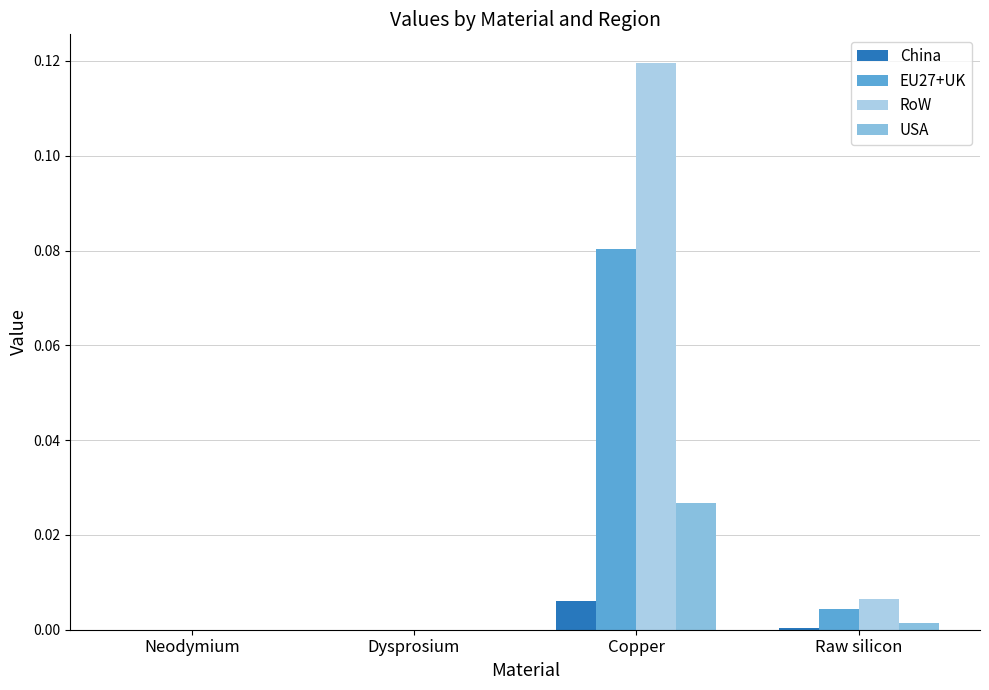

Is the value of RoW at Neodymium greater than the value of EU27+UK at Neodymium?

No